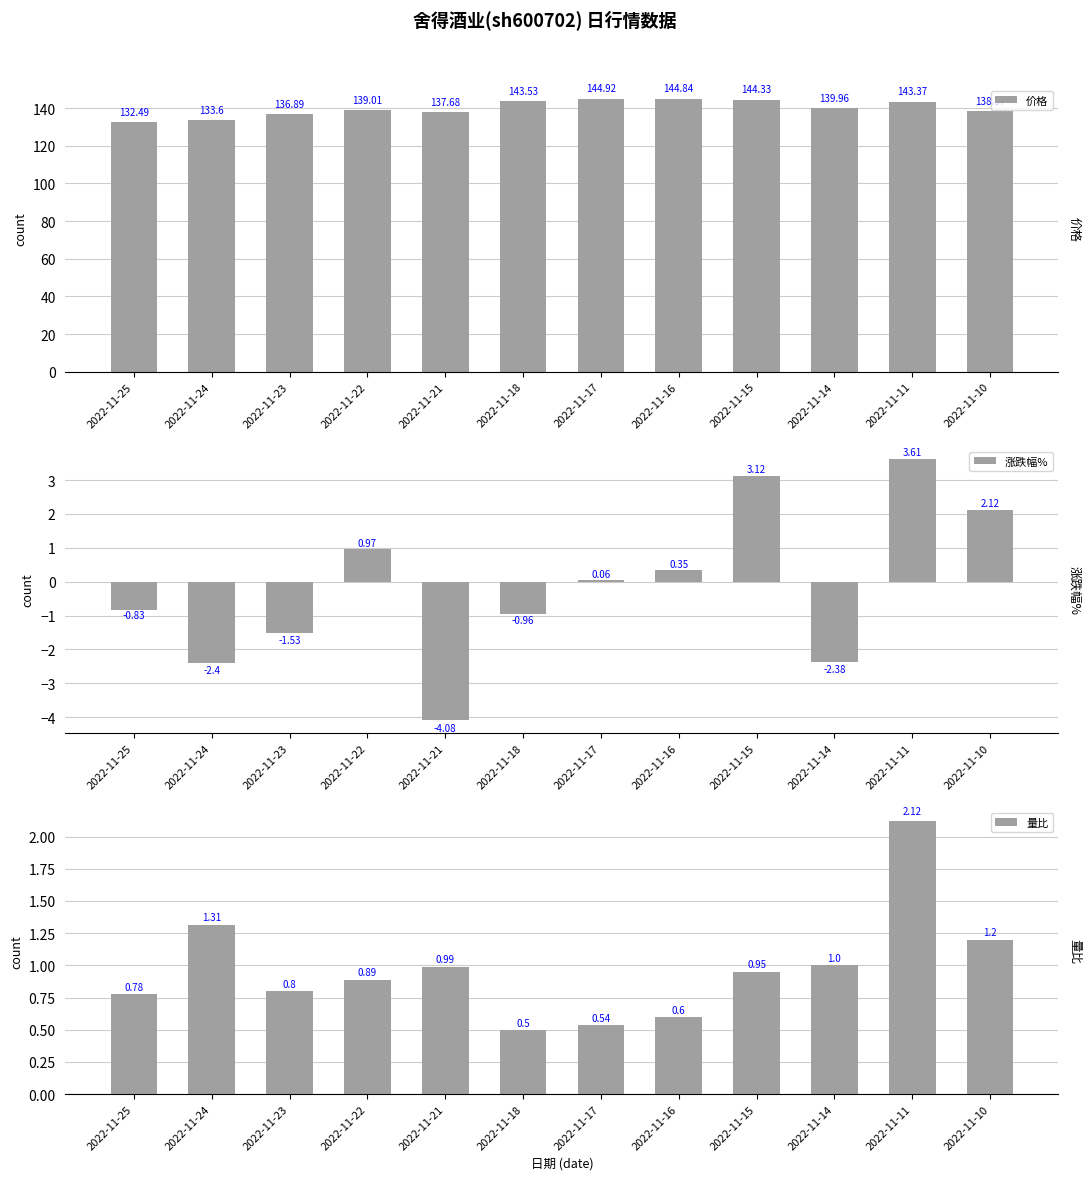

Reading right to left, what are all the values shown in this chart?

价格: 2022-11-10=138.4	2022-11-11=143.4	2022-11-14=140.0	2022-11-15=144.3	2022-11-16=144.8	2022-11-17=144.9	2022-11-18=143.5	2022-11-21=137.7	2022-11-22=139.0	2022-11-23=136.9	2022-11-24=133.6	2022-11-25=132.5
涨跌幅%: 2022-11-10=2.1	2022-11-11=3.6	2022-11-14=-2.4	2022-11-15=3.1	2022-11-16=0.3	2022-11-17=0.1	2022-11-18=-1.0	2022-11-21=-4.1	2022-11-22=1.0	2022-11-23=-1.5	2022-11-24=-2.4	2022-11-25=-0.8
量比: 2022-11-10=1.2	2022-11-11=2.1	2022-11-14=1.0	2022-11-15=0.9	2022-11-16=0.6	2022-11-17=0.5	2022-11-18=0.5	2022-11-21=1.0	2022-11-22=0.9	2022-11-23=0.8	2022-11-24=1.3	2022-11-25=0.8